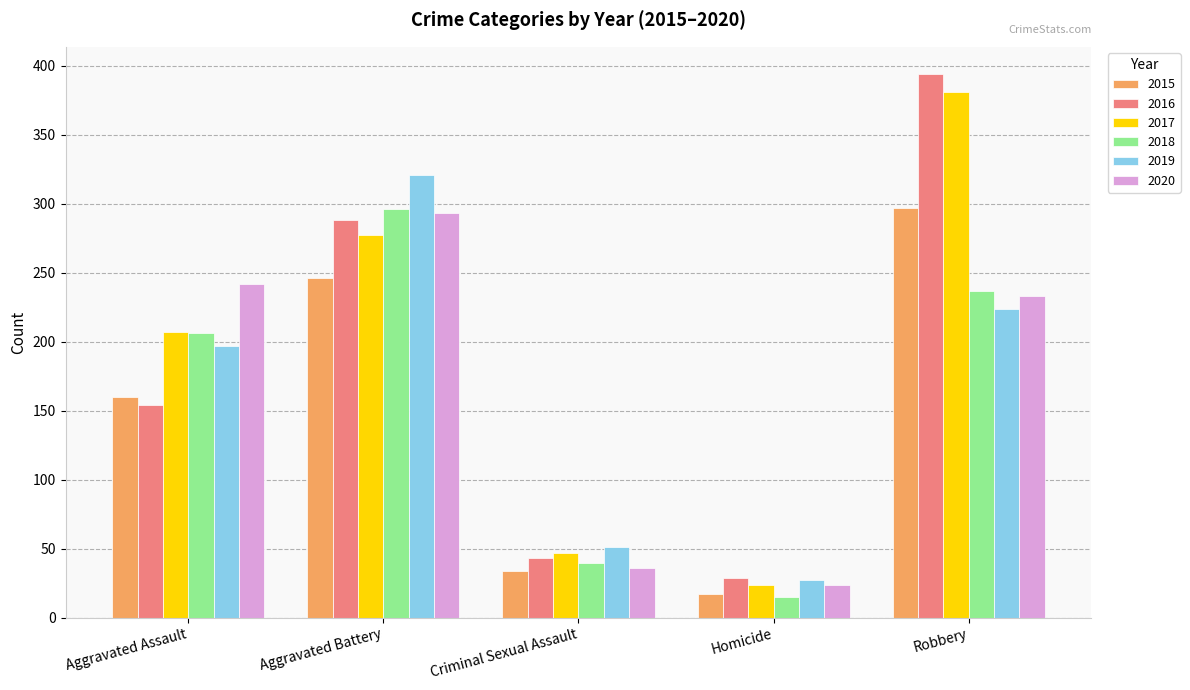

Count the number of data series in this chart.

6